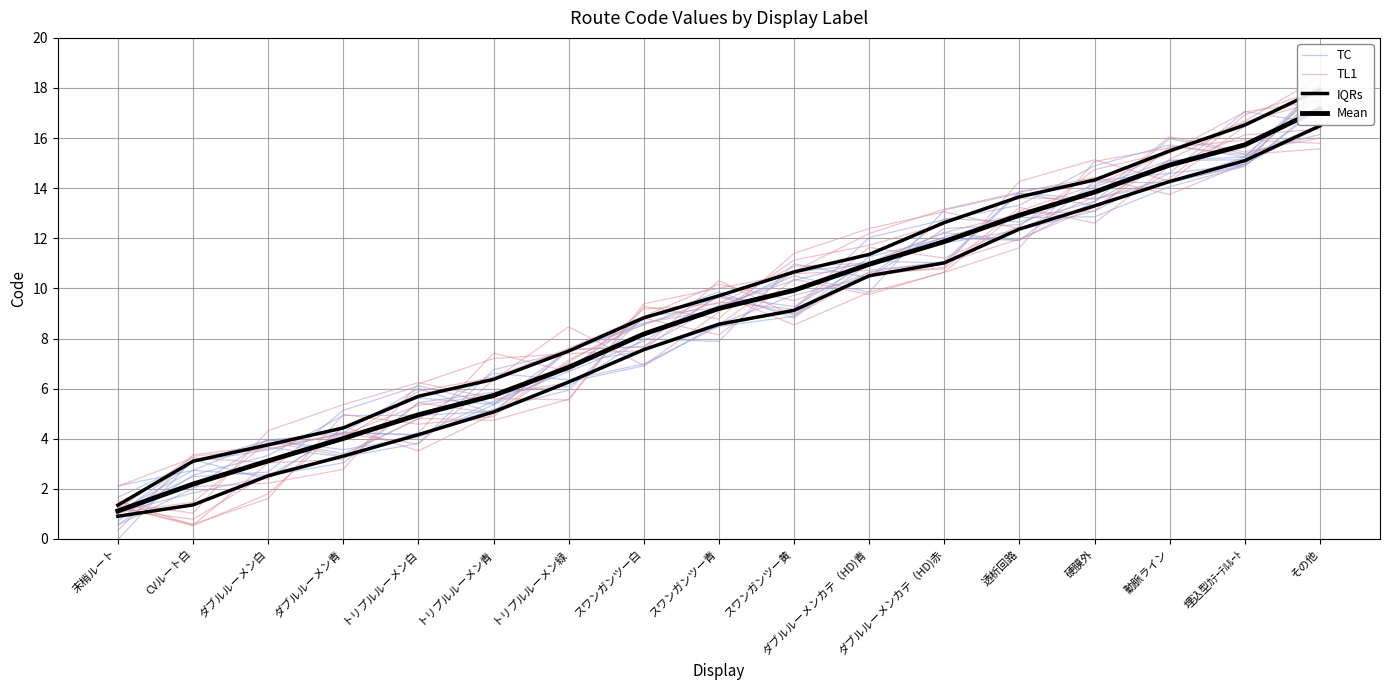

What is the sum of the Mean values at CVルート白 and その他?

19.4